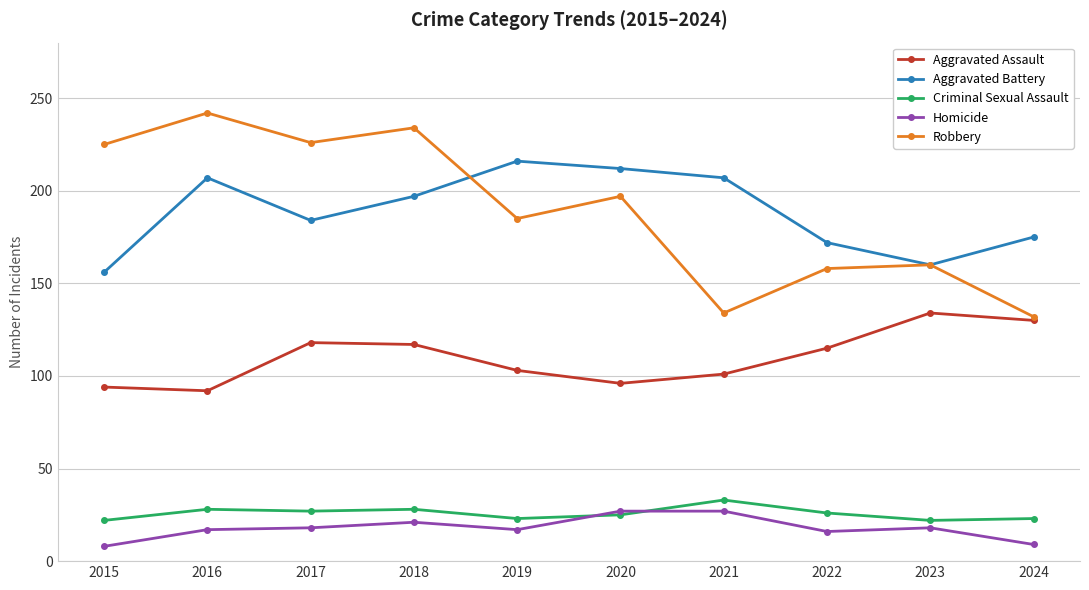

What are all the series names shown in the legend?

Aggravated Assault, Aggravated Battery, Criminal Sexual Assault, Homicide, Robbery